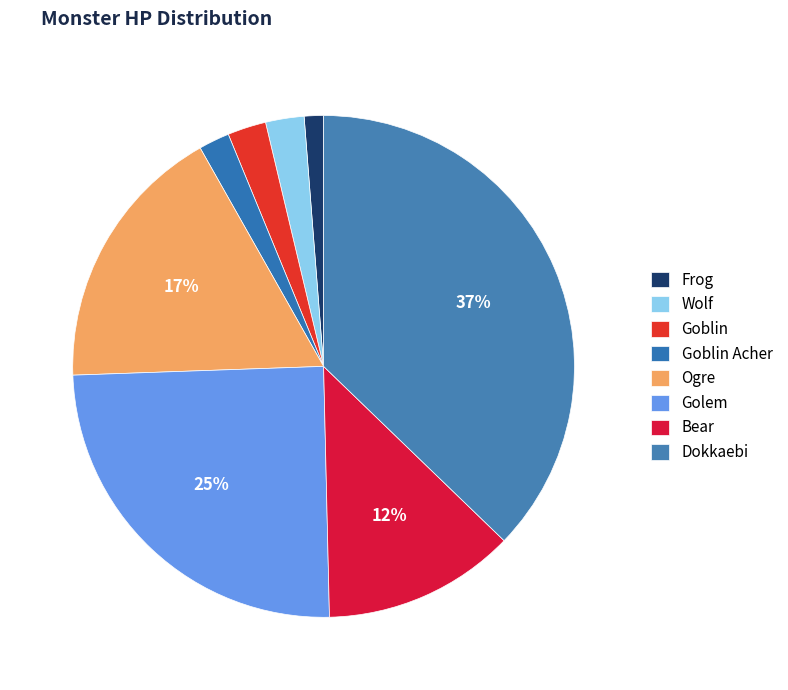

What is the change in value from Frog to Ogre?

+65